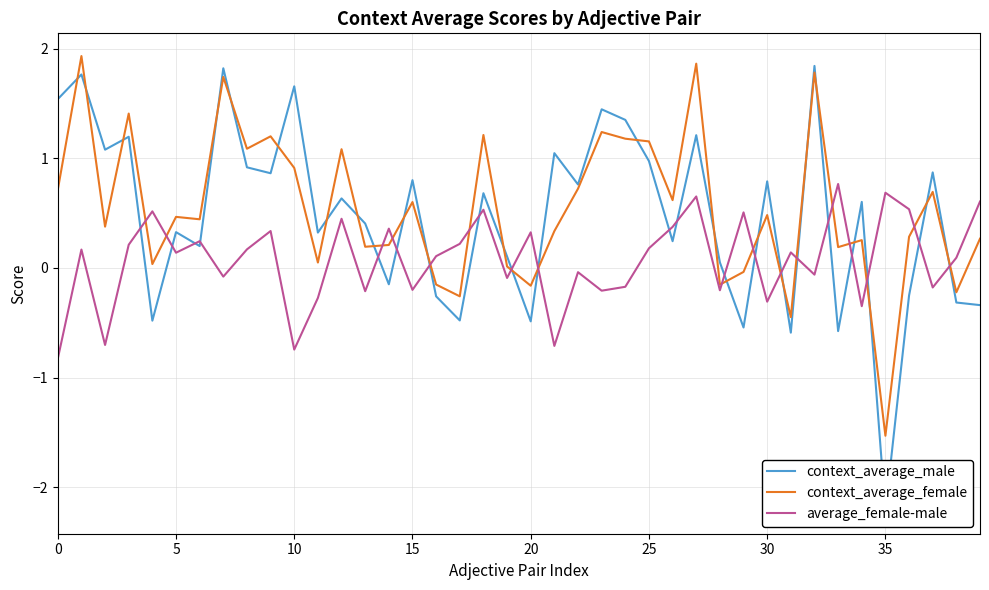

How many intersections are there between context_average_female and average_female-male?

17